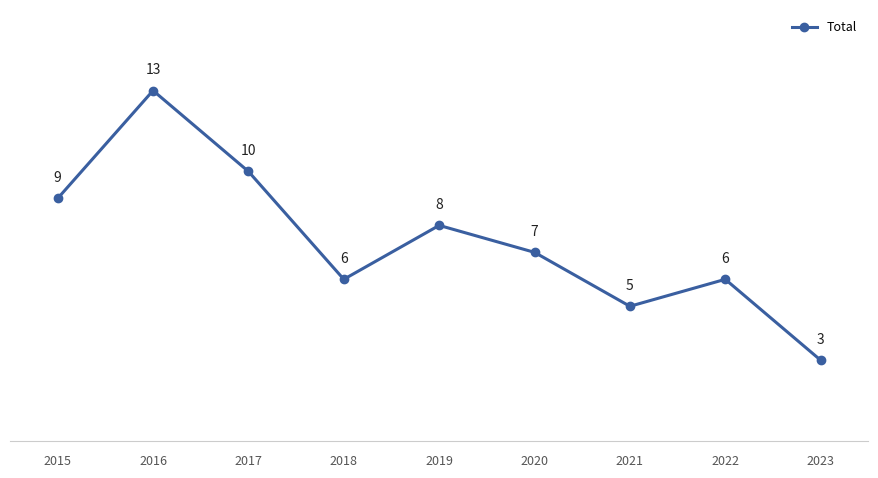

At which category does the data reach its first local valley?

2018